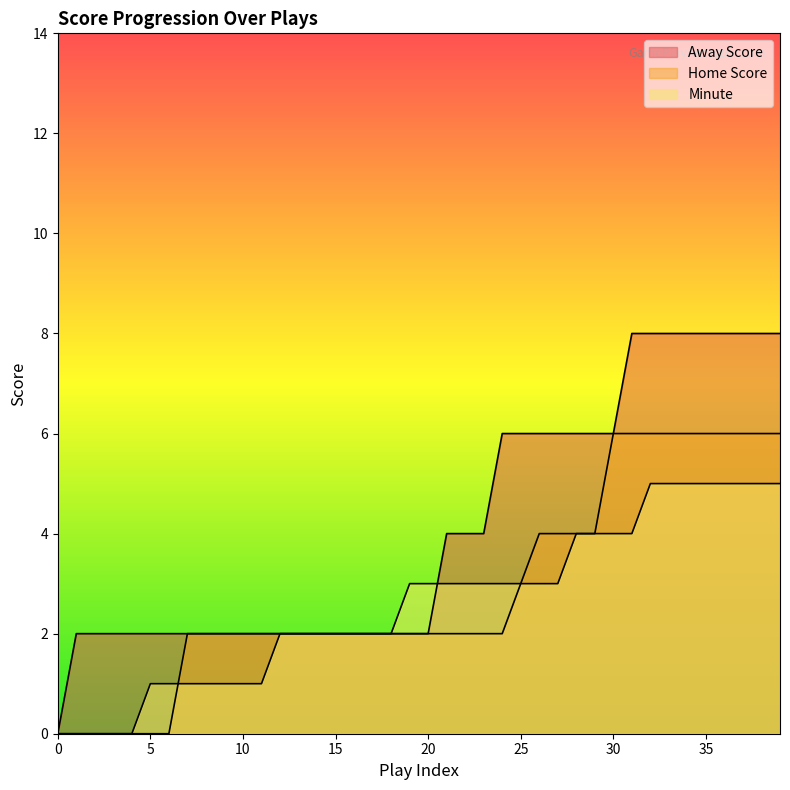

At how many categories does at least one series exceed 2?

21